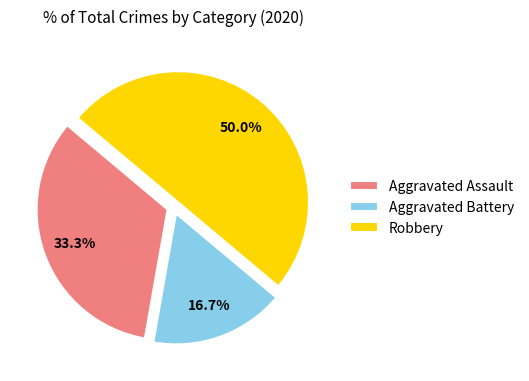

What is the largest slice in the pie chart?

Robbery